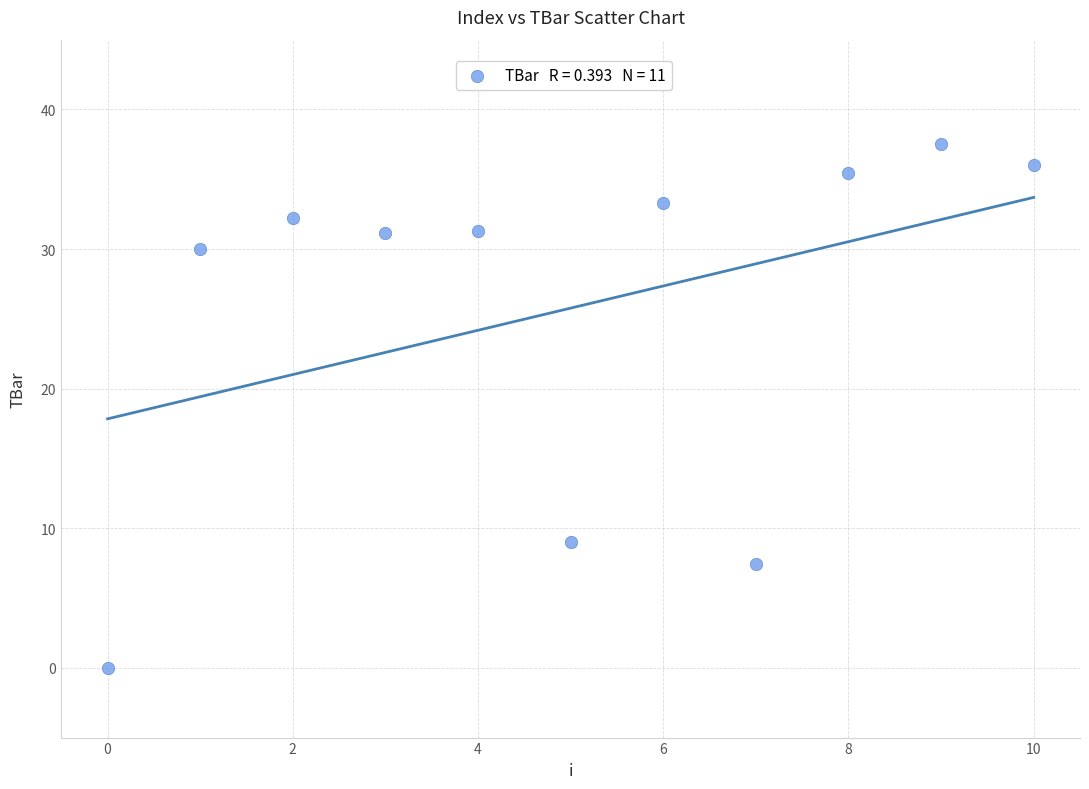

What is the range of Y values (max minus min)?

37.6